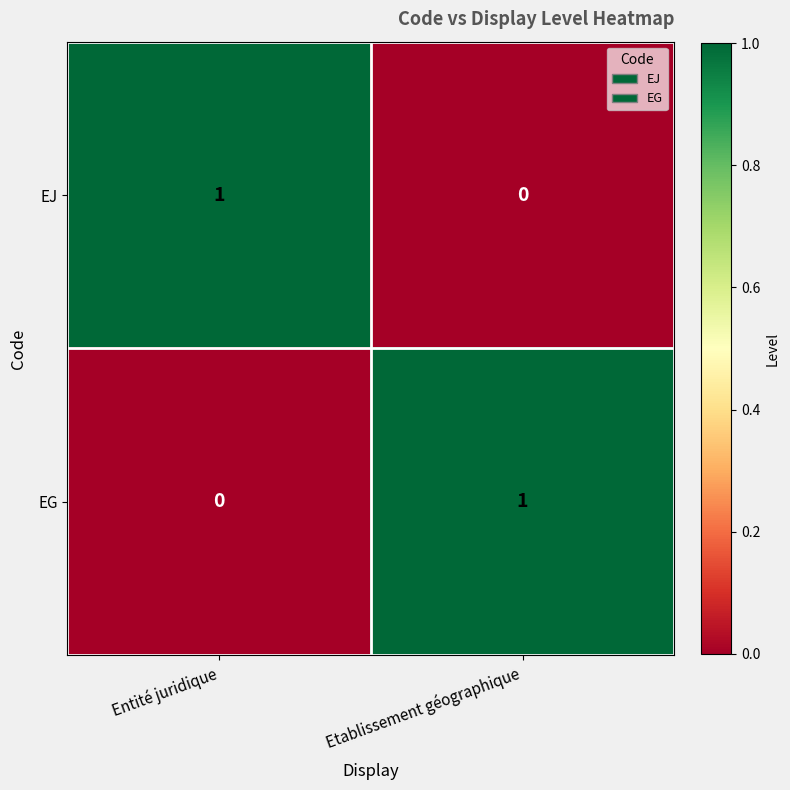

Reading left to right, what are all the values shown in this chart?

EJ: 1	0
EG: 0	1